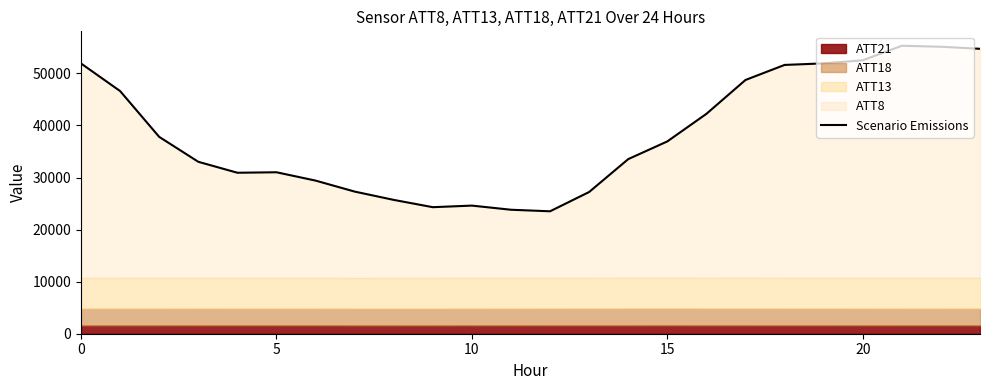

How many lines are shown in the chart?

1